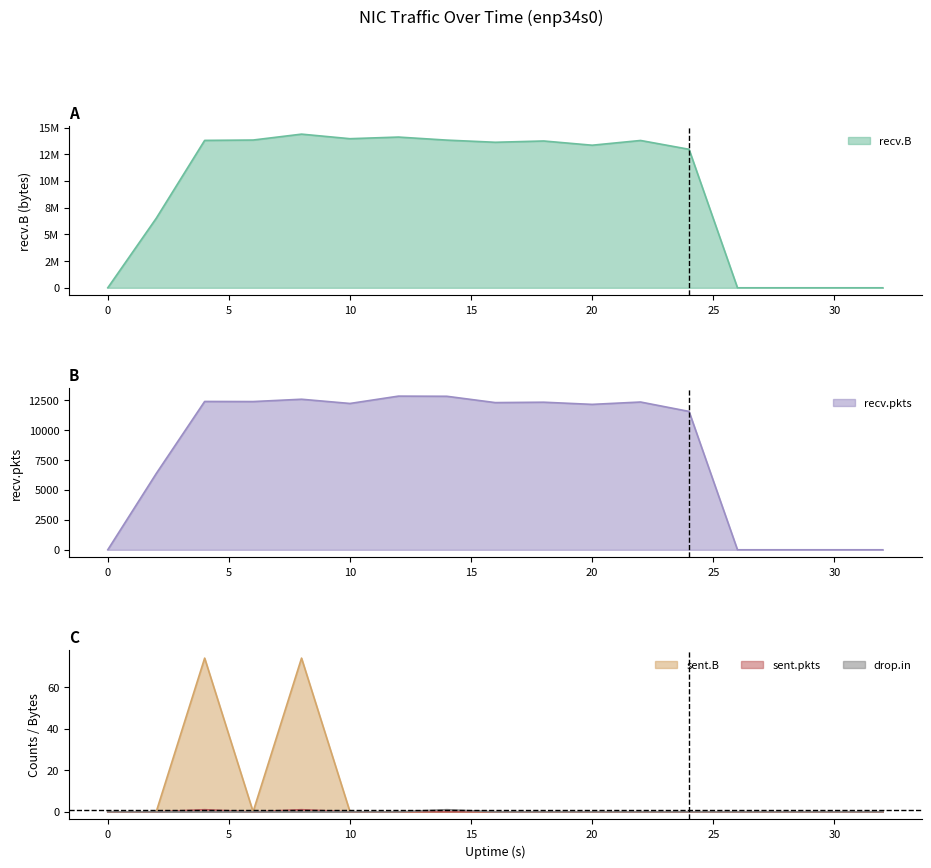

Reading left to right, extract all data points from this chart.

recv.B: 0	6505540	13796063	13829269	14381681	13954564	14107795	13822168	13620304	13740562	13344778	13788871	12964294	0	0	0	0
sent.B: 0	0	74	0	74	0	0	0	0	0	0	0	0	0	0	0	0
recv.pkts: 0	6364	12385	12376	12570	12217	12830	12817	12289	12322	12141	12338	11553	0	0	0	0
sent.pkts: 0	0	1	0	1	0	0	0	0	0	0	0	0	0	0	0	0
drop.in: 0	0	0	0	0	0	0	1	0	0	0	0	0	0	0	0	0